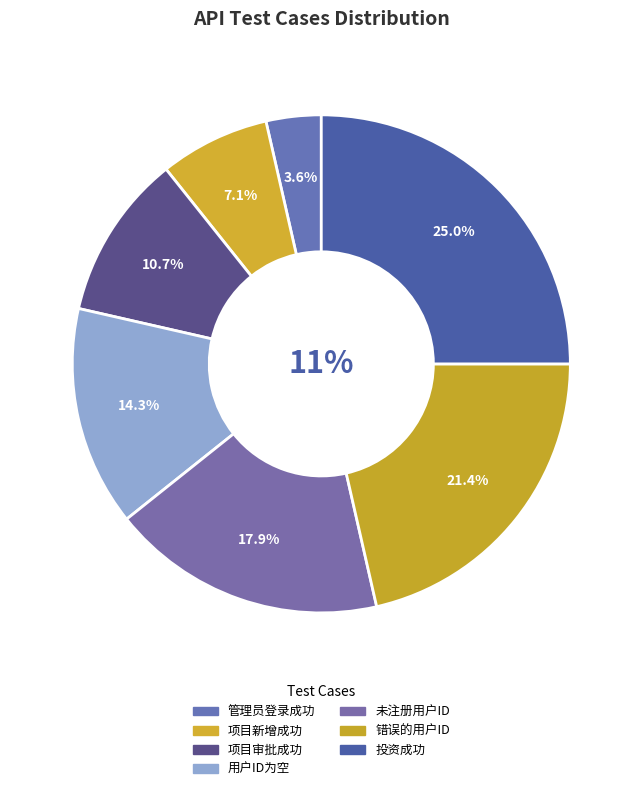

To the nearest percent, what is the difference between the 项目审批成功 and 投资成功 slice percentages?

14%